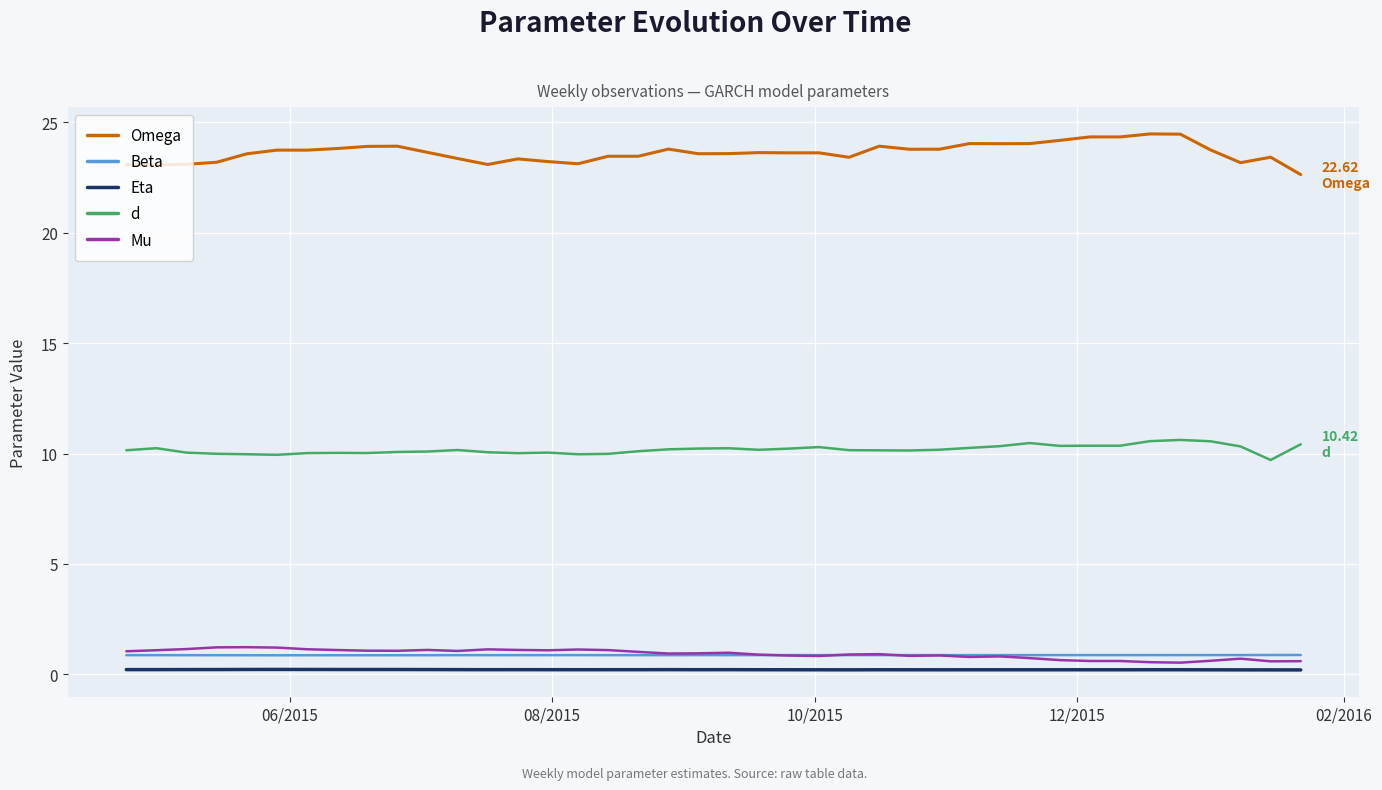

Rank the series by their maximum value, from lowest to highest.

Eta, Beta, Mu, d, Omega